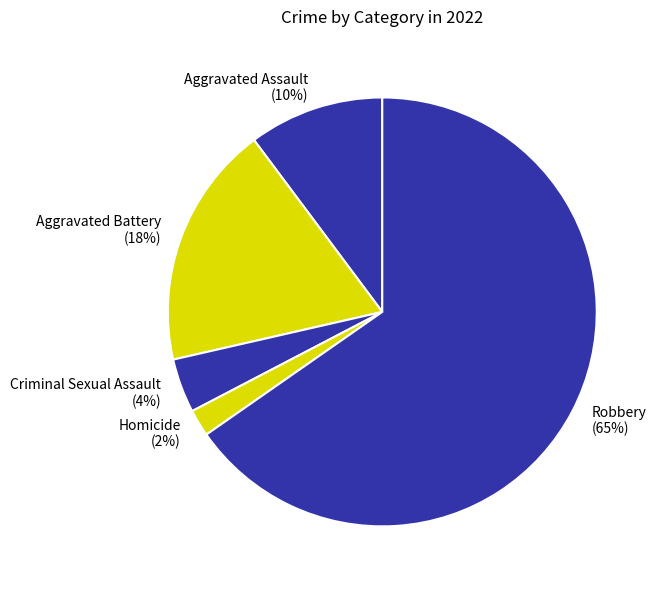

How many slices are in this pie chart?

5